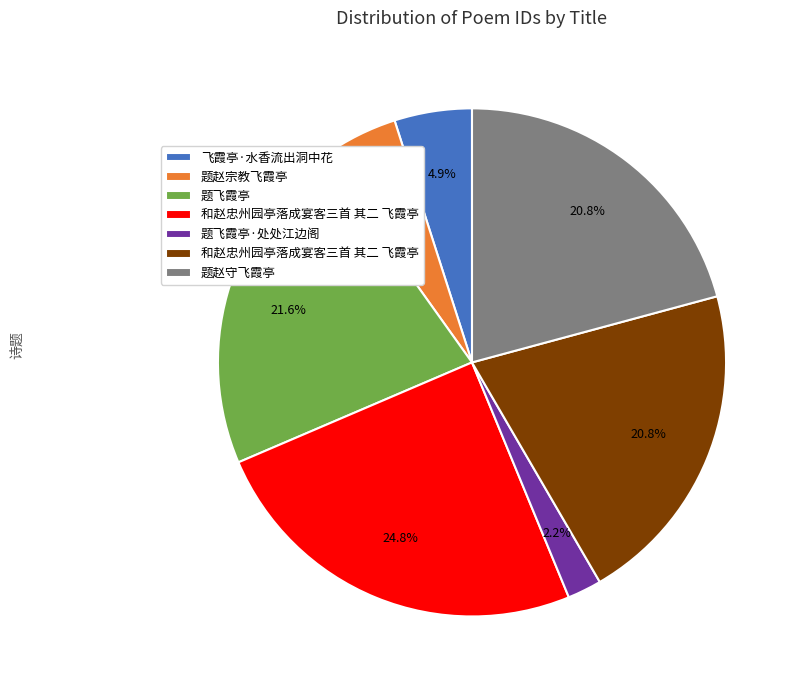

How many slices are in this pie chart?

7